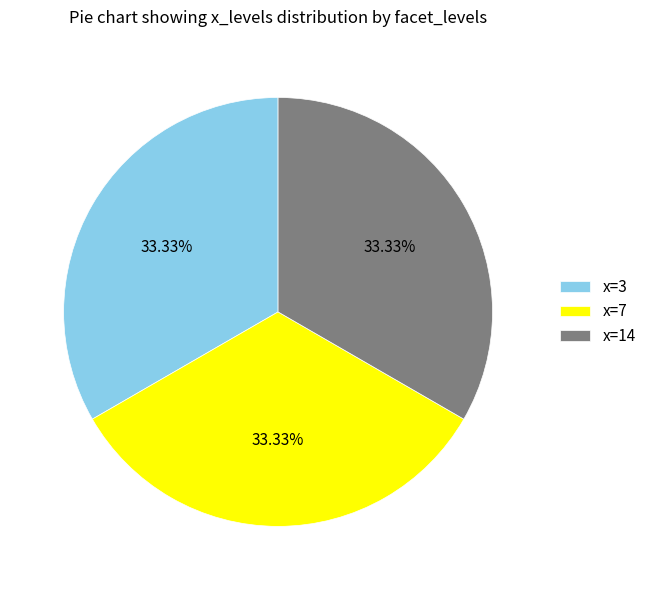

What is the ratio of the value at x=3 to the value at x=14?

1.0